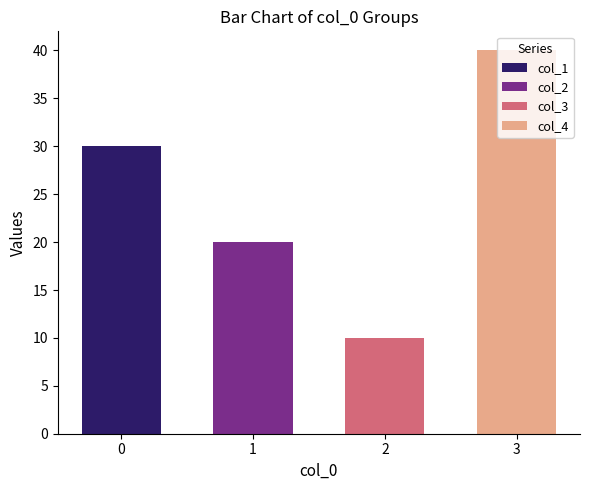

Is it true that col_2 equals 0.5 at 3?

False